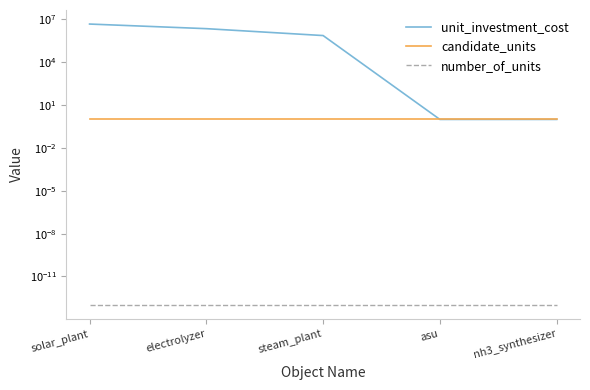

What is the label of the 5th point from the right?

solar_plant